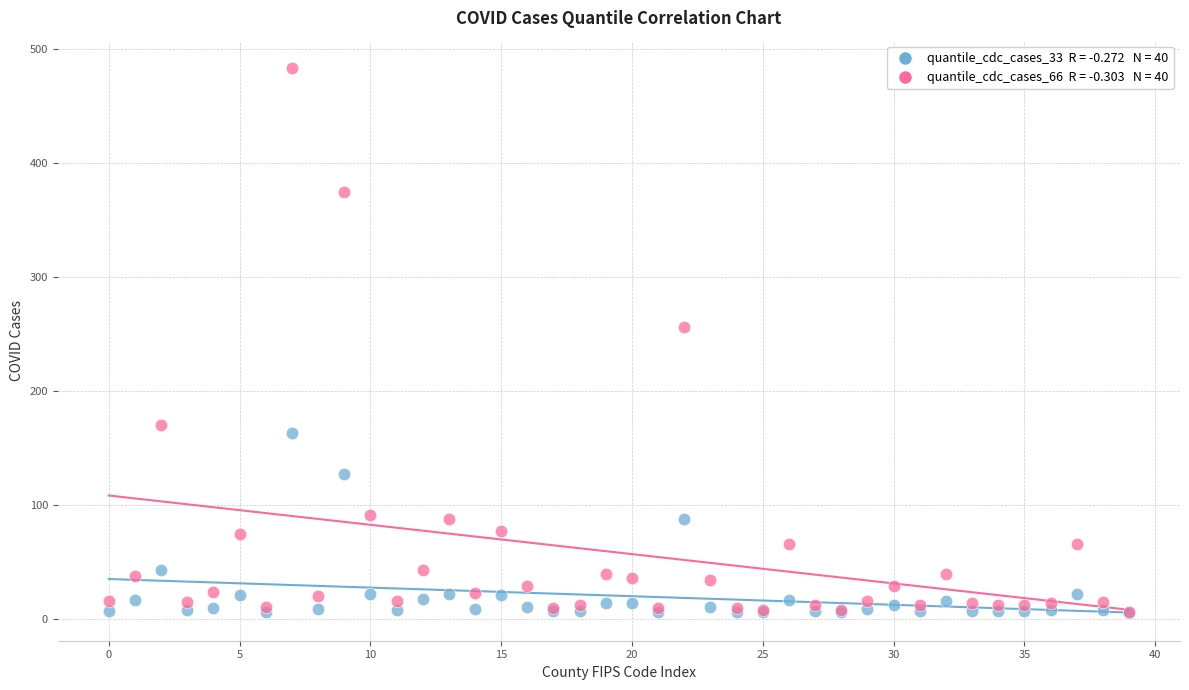

Across all series, what Y value is closest to 244?

256.0